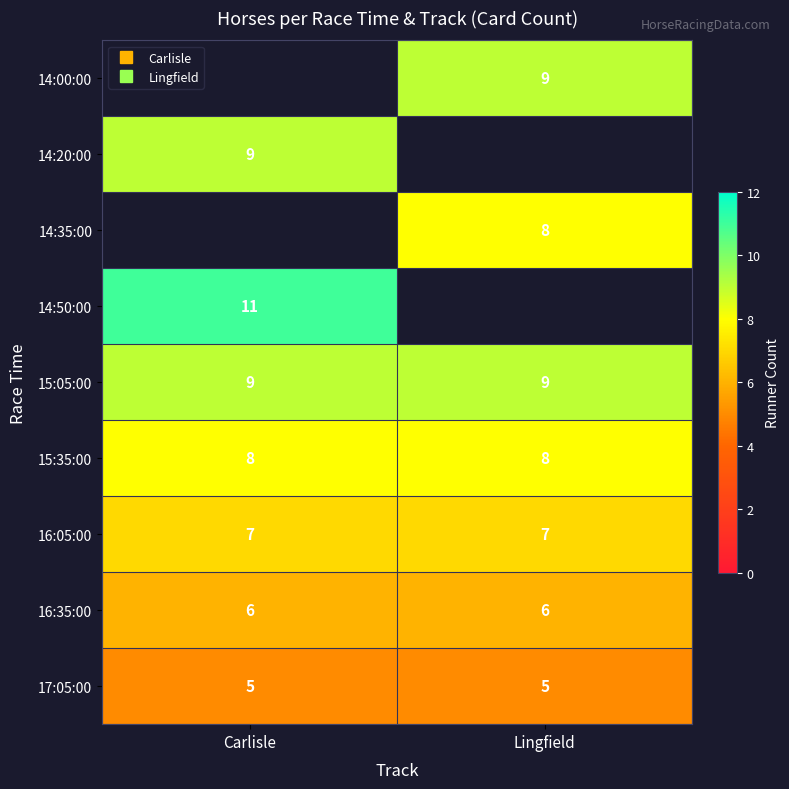

Is the value of 14:50:00 at Carlisle greater than the value of 16:35:00 at Lingfield?

Yes